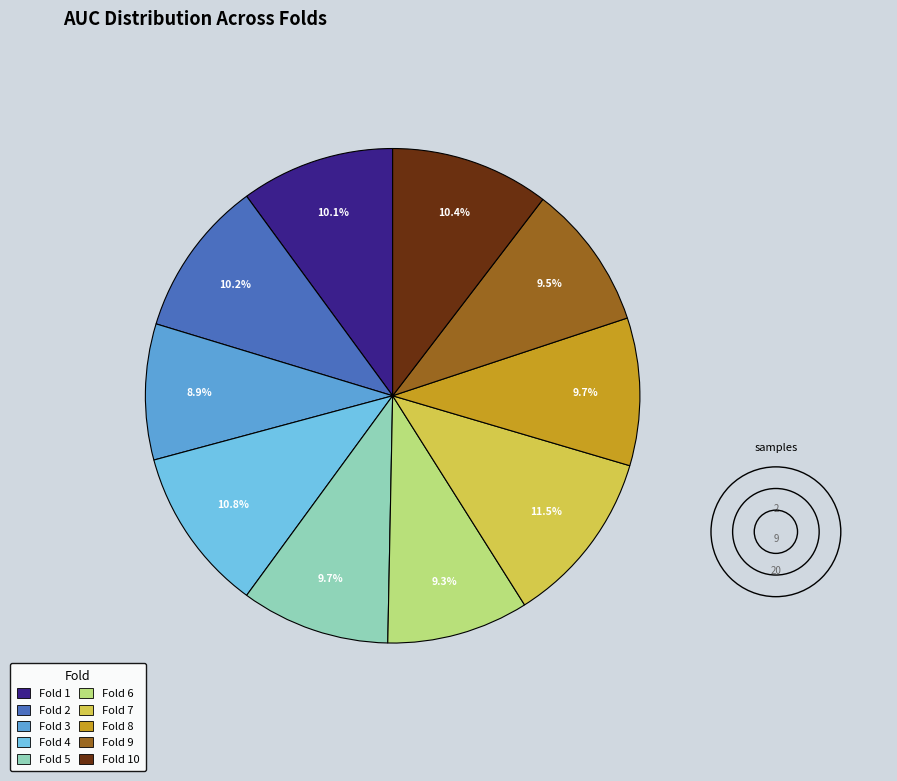

Is there a majority slice in this chart?

No